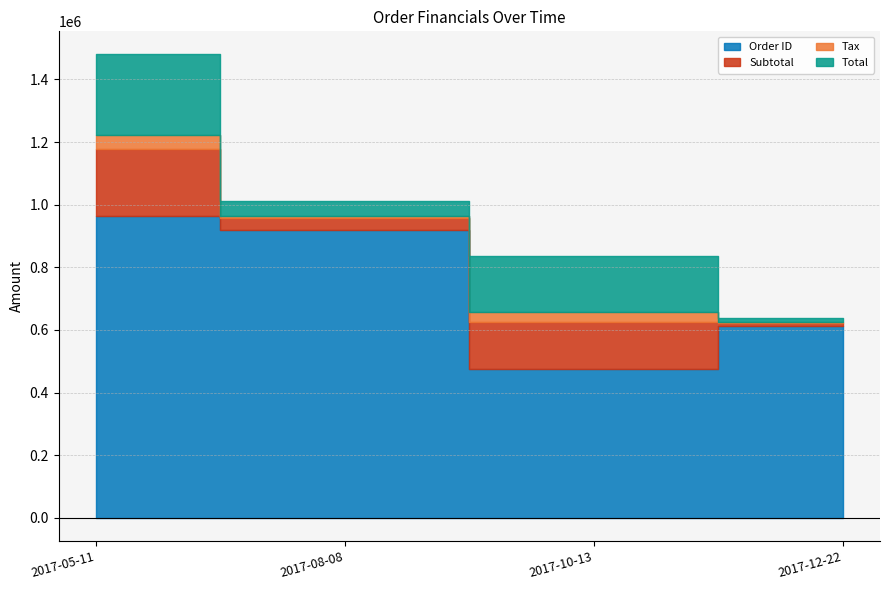

How many distinct data groups are displayed?

4